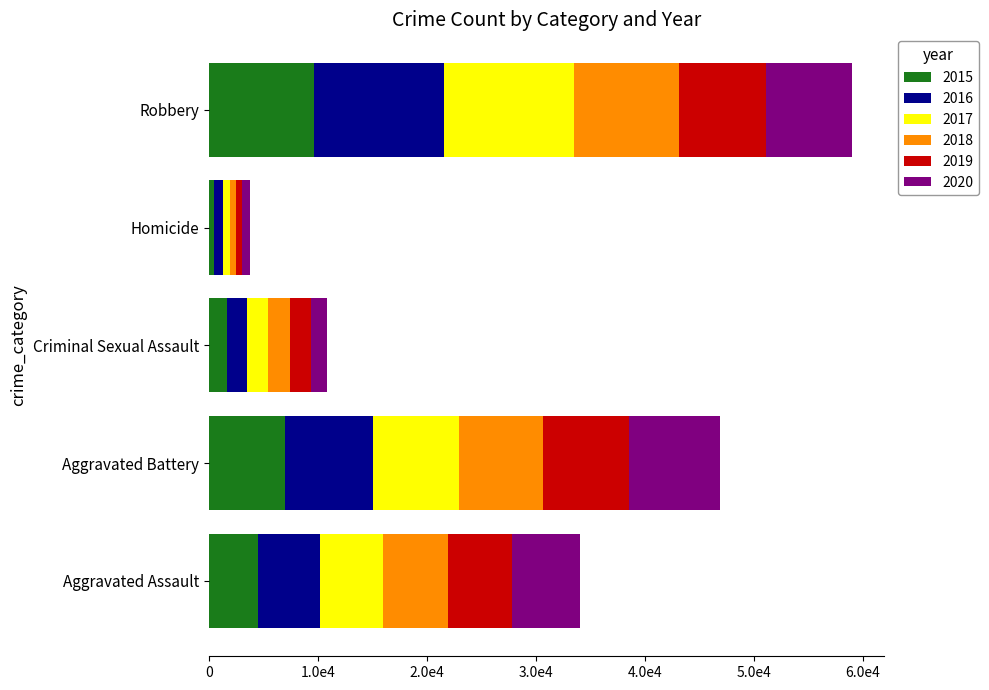

What are all the series names shown in the legend?

2015, 2016, 2017, 2018, 2019, 2020